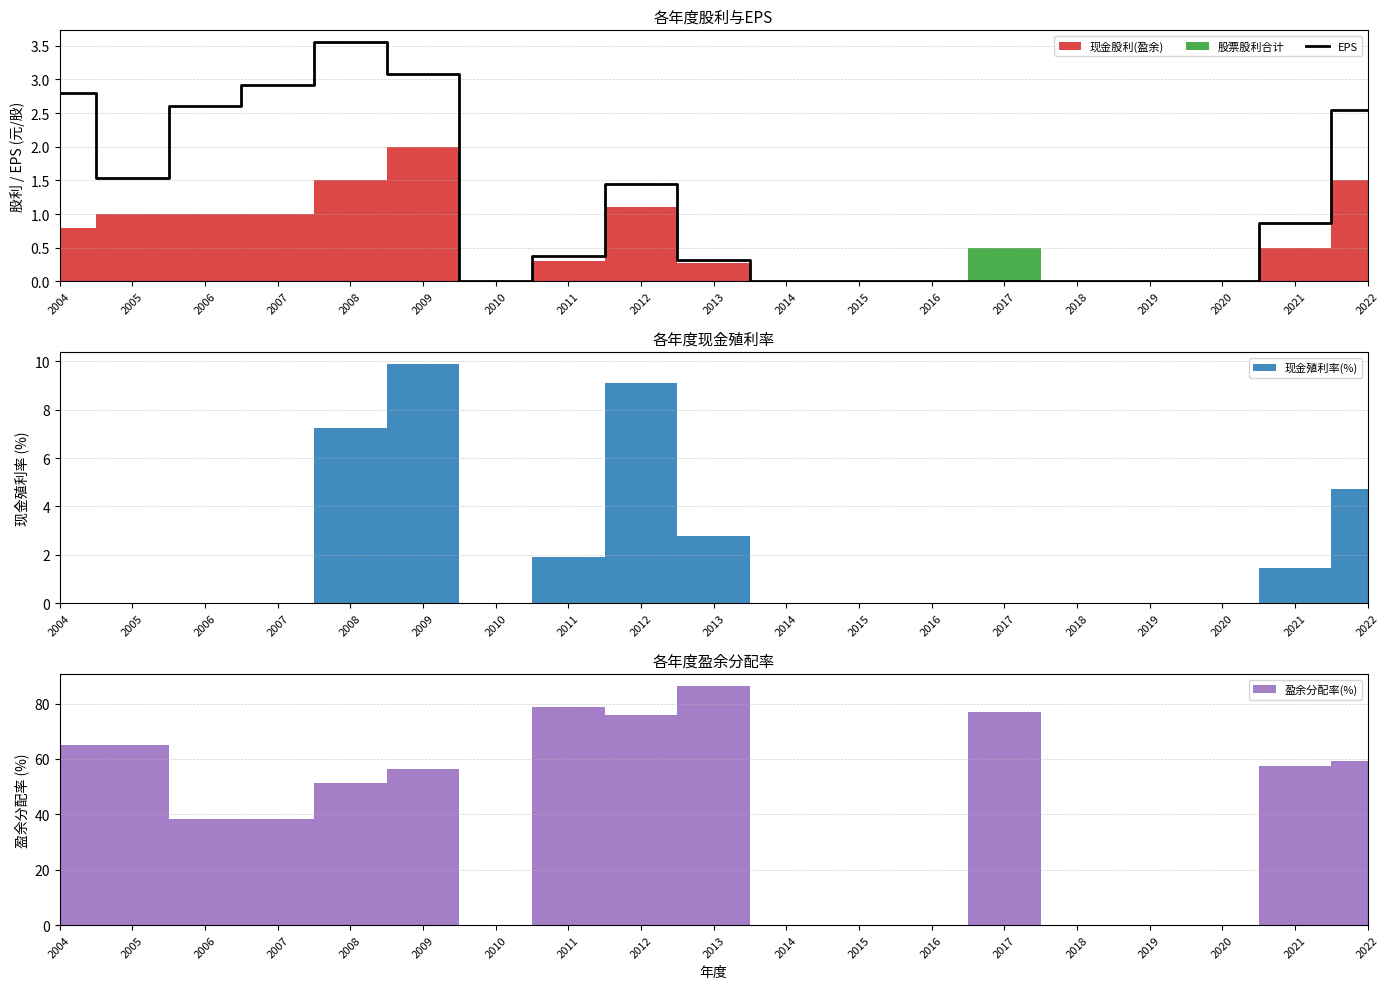

Is this an area chart (filled region under the line)?

No